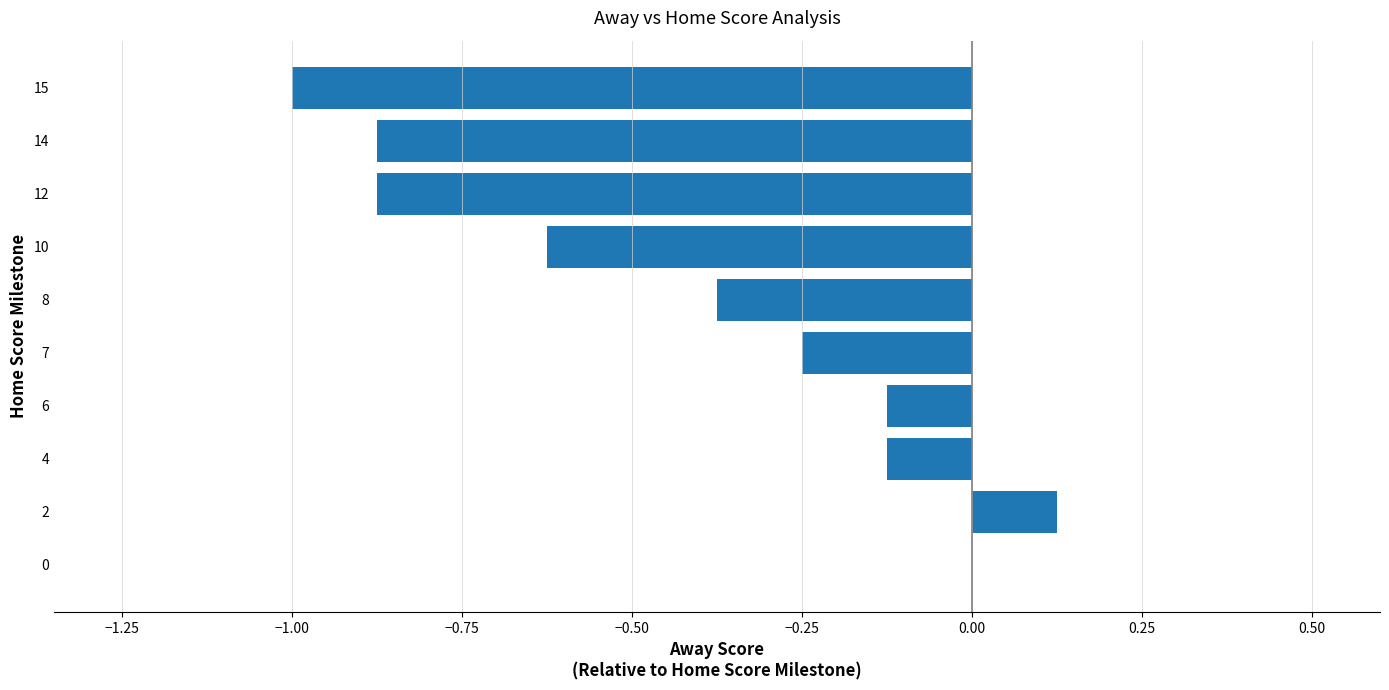

True or false: the data shows -0.9 at 10.

False